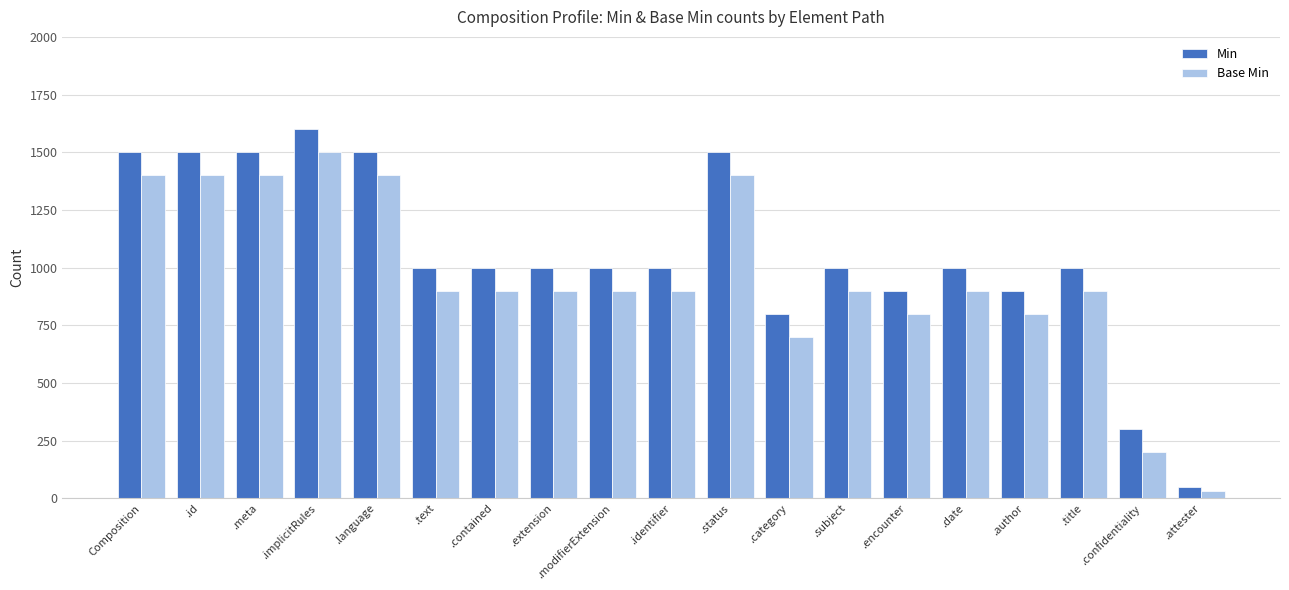

At .subject, list the series in order from largest to smallest.

Min, Base Min